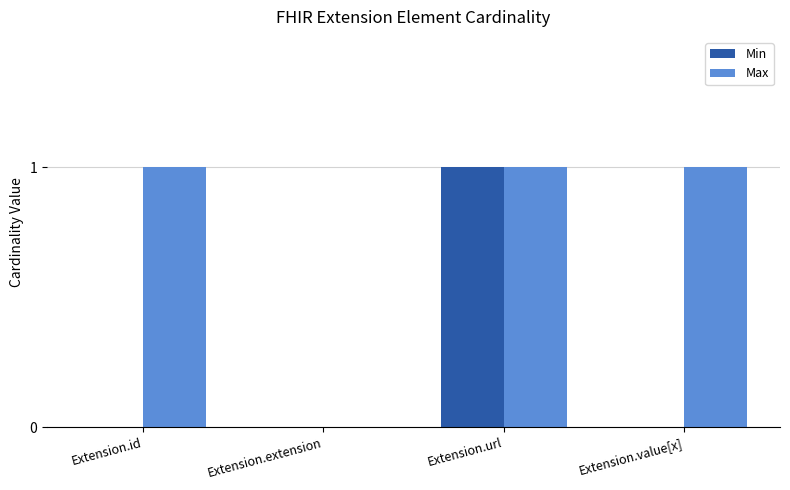

Which series changed the most between Extension.id and Extension.extension?

Max